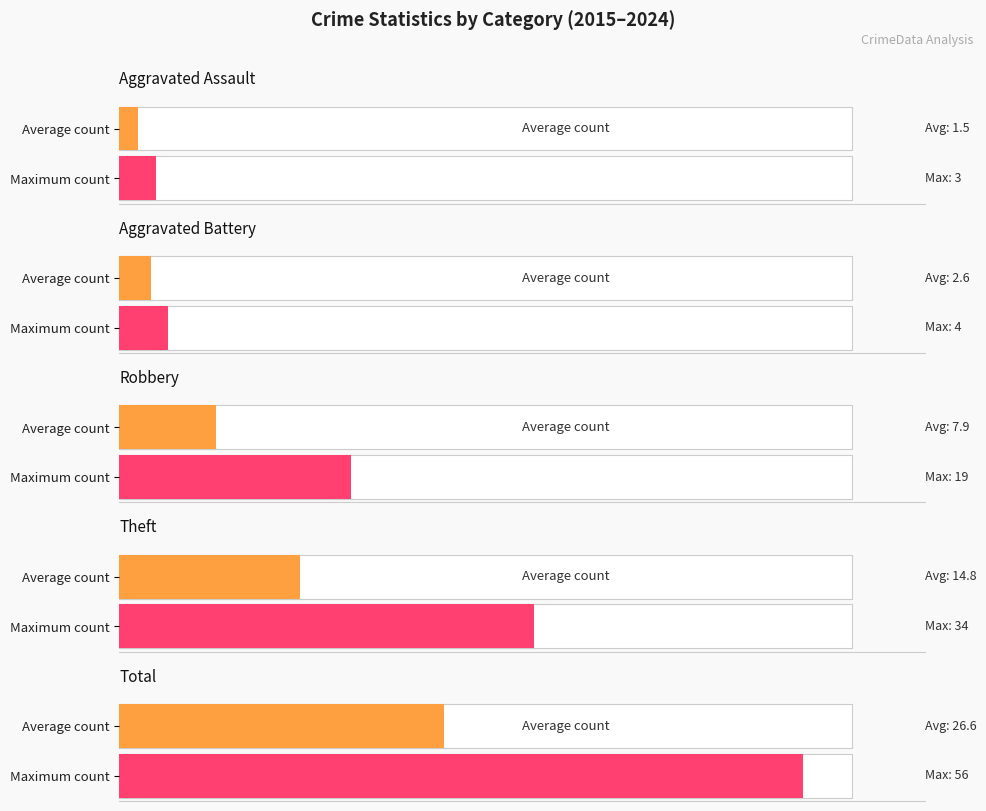

At how many categories does at least one series exceed 54?

1